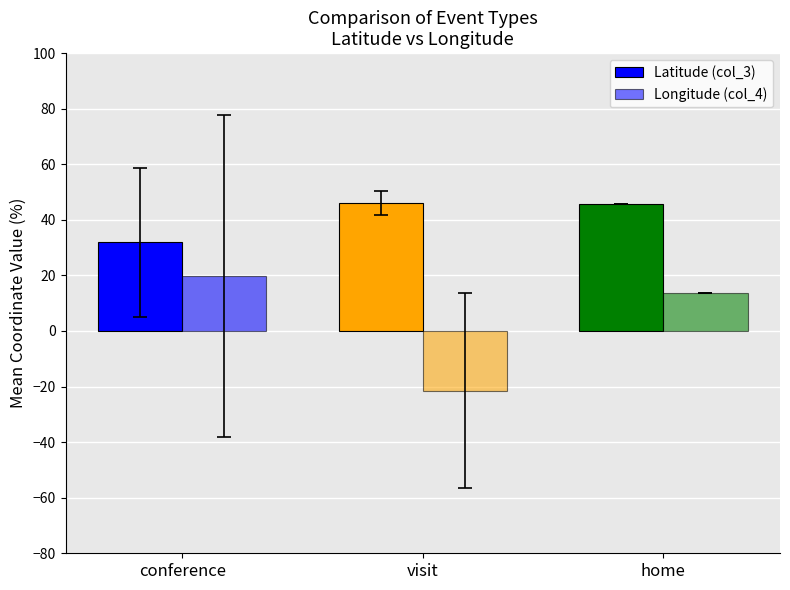

What value does the Longitude (col_4) series have at conference?

19.7